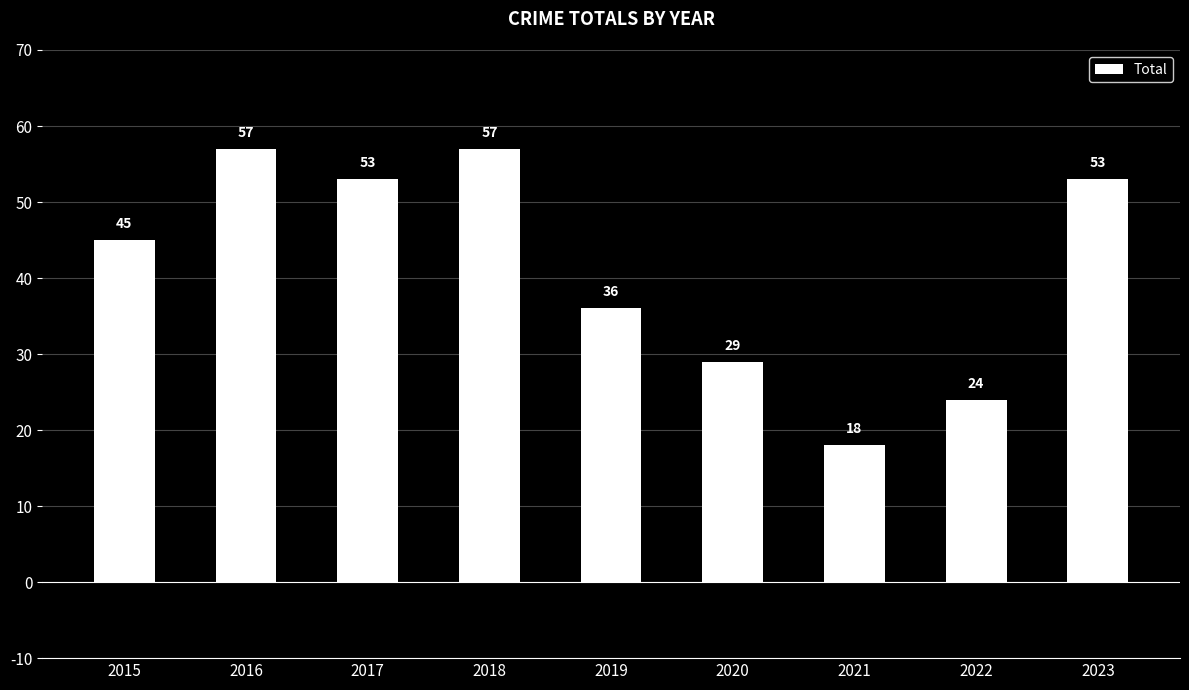

What is the difference between the maximum and minimum values?

39